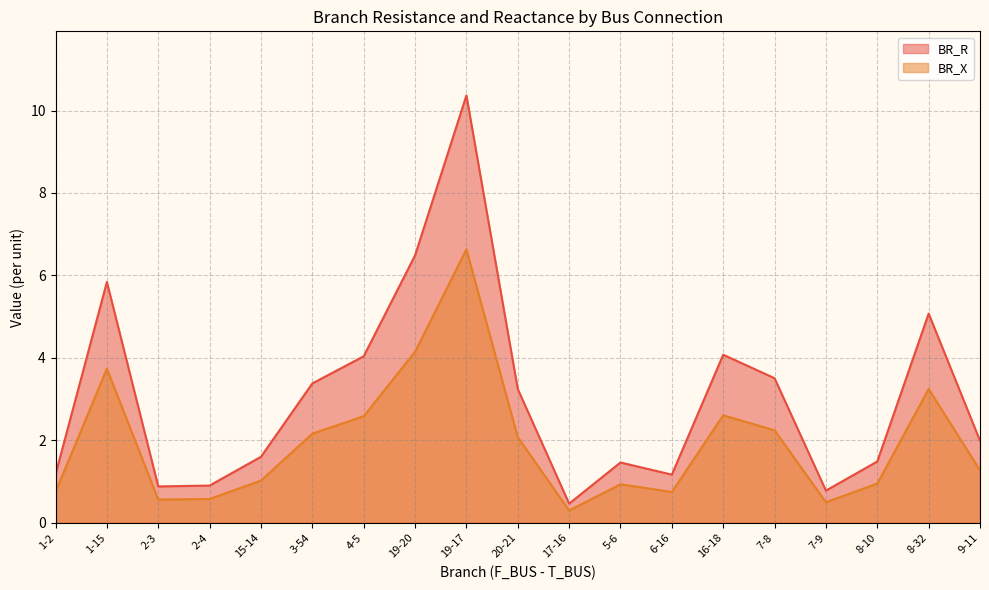

At how many categories does at least one series exceed 5?

4